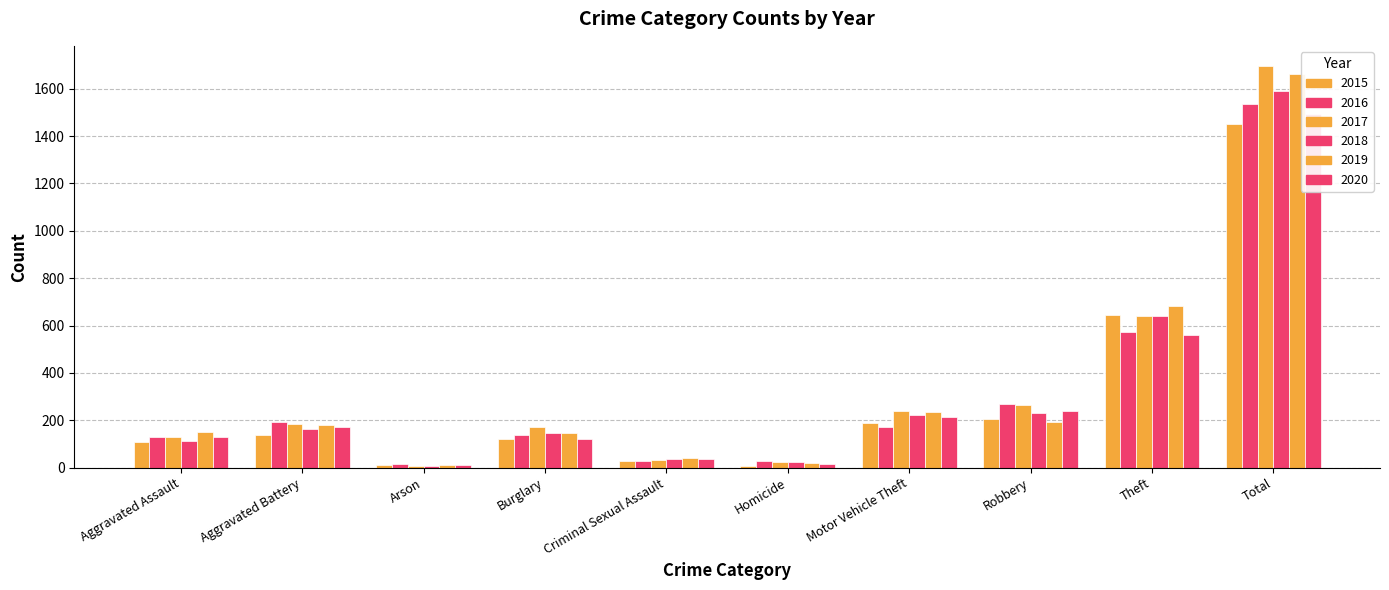

What is the approximate value of 2016 at Aggravated Assault?

131